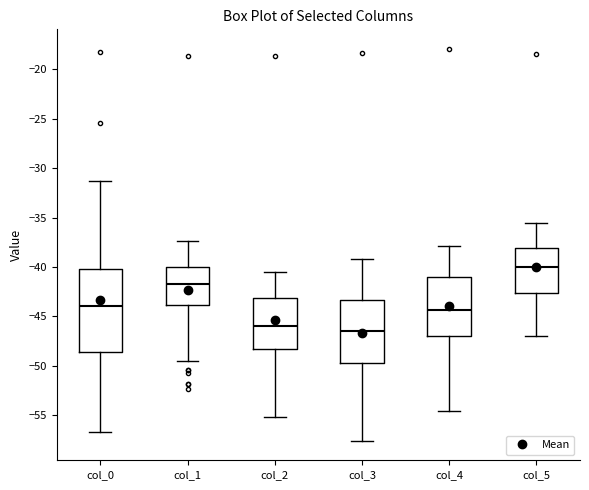

Which box is the tallest, from its lower edge to its upper edge?

col_0